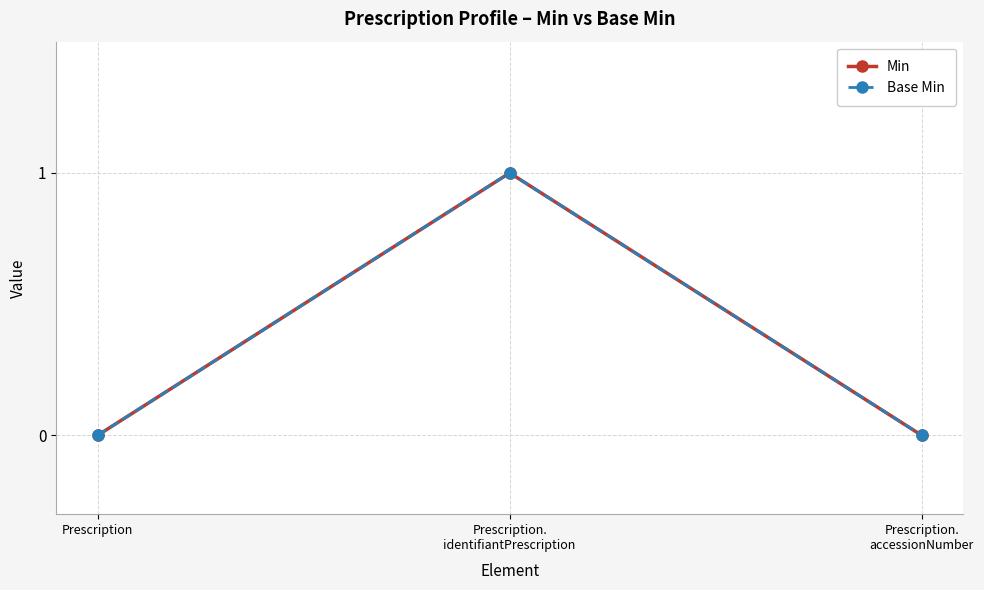

Is this an area chart (filled region under the line)?

No